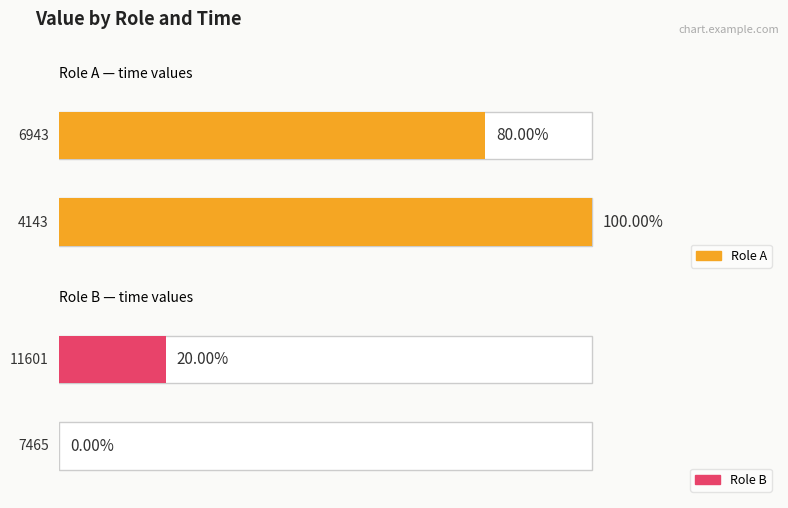

Is it true that the value at 7465 is 427?

False